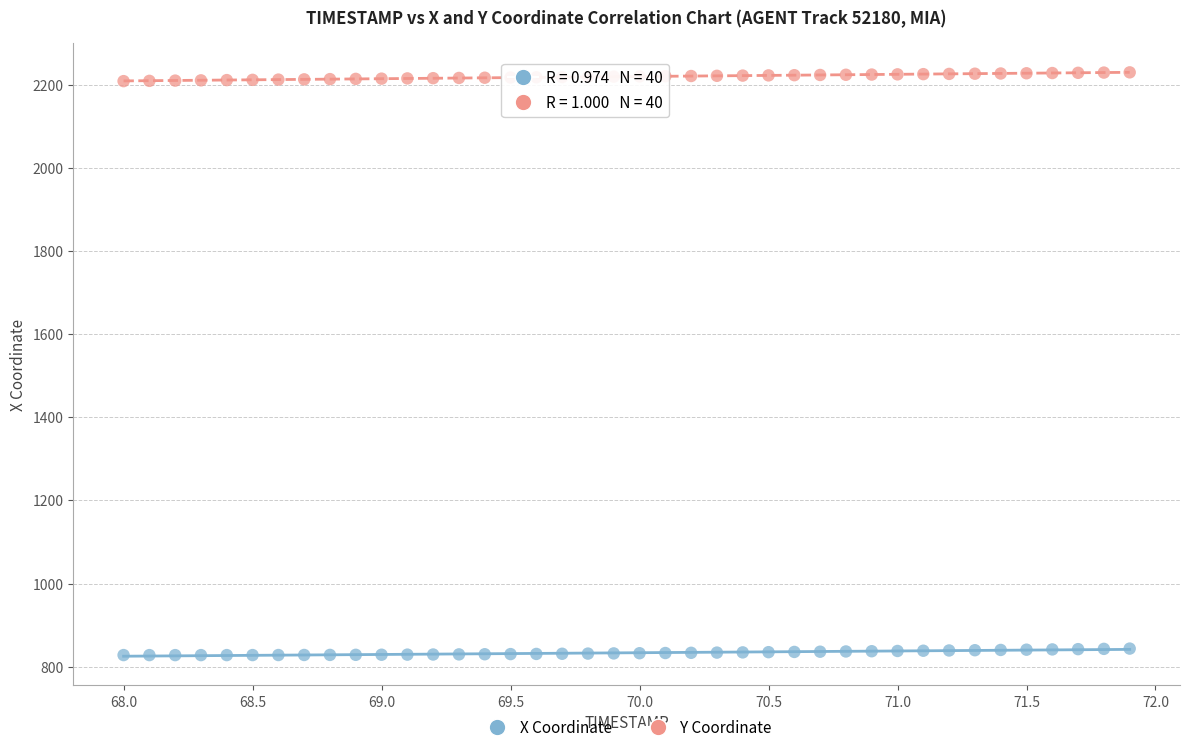

Which series contains the lowest Y value?

X Coordinate